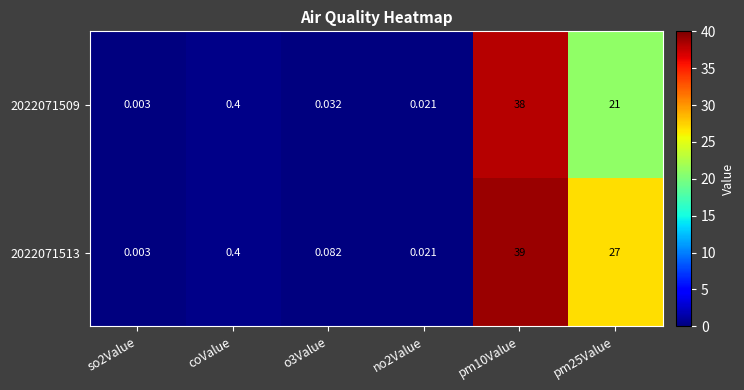

What is the total value across all series at o3Value?

0.1